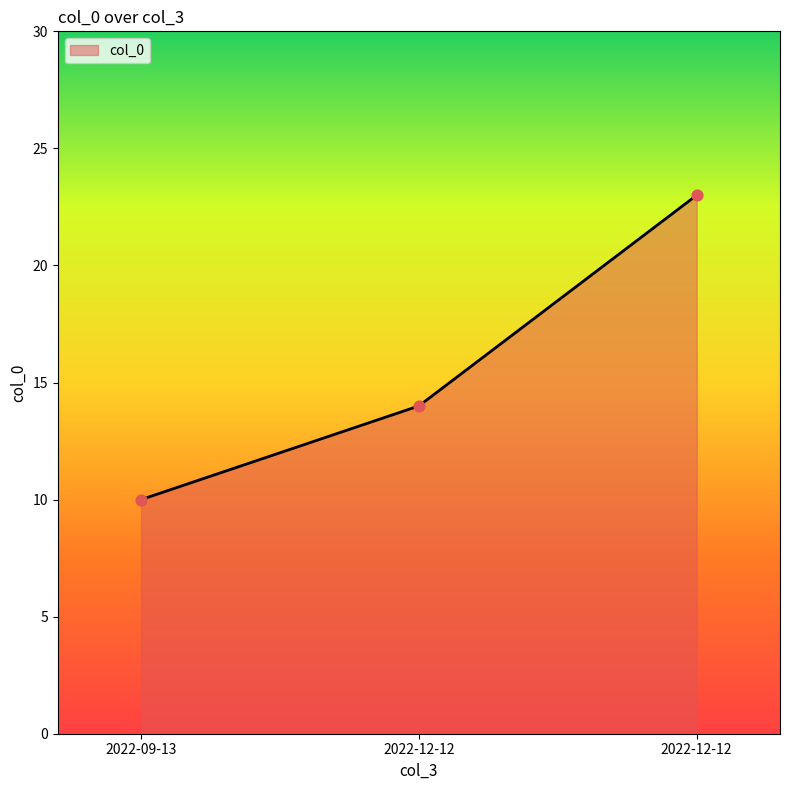

Between 2022-09-13 and 2022-12-12, which is larger?

2022-12-12